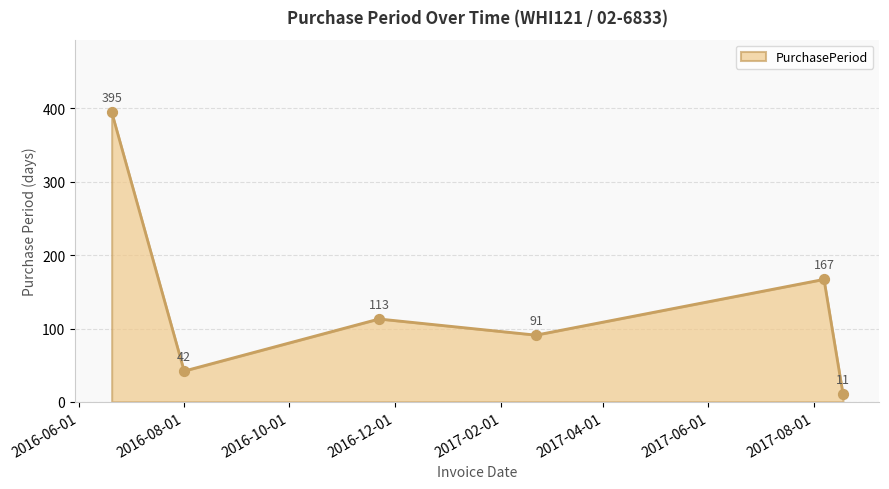

True or false: there are more than 2 points higher than both neighbors.

False